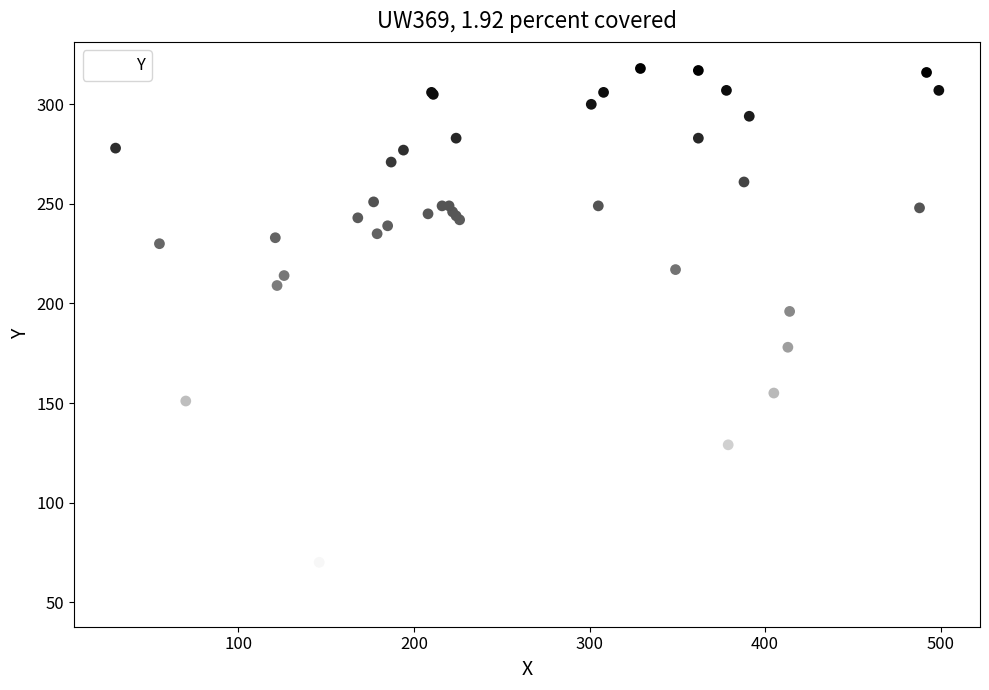

What Y value in the scatter plot is closest to 184?

178